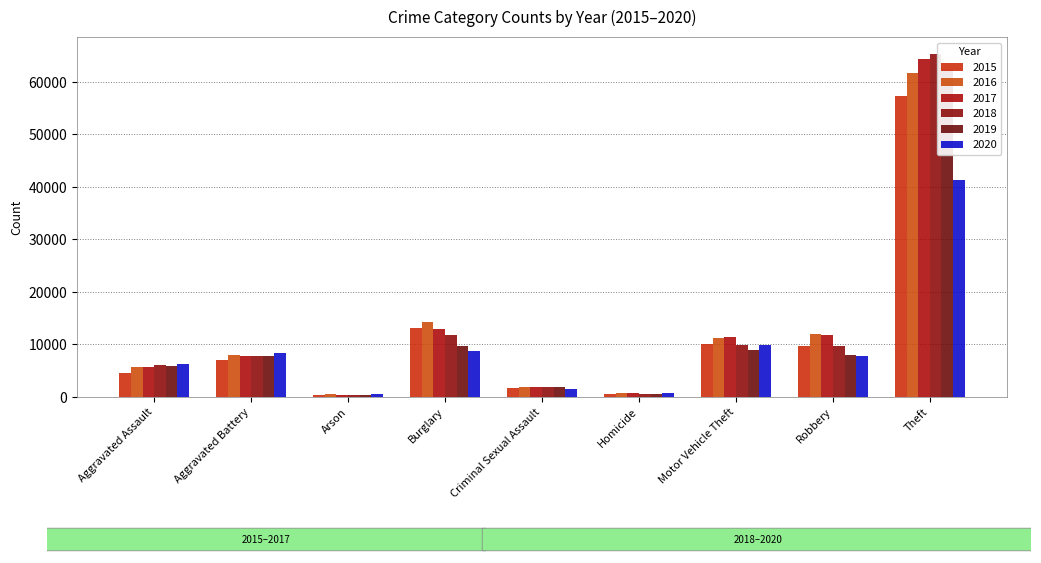

What is the label of the 3rd bar from the right?

Motor Vehicle Theft